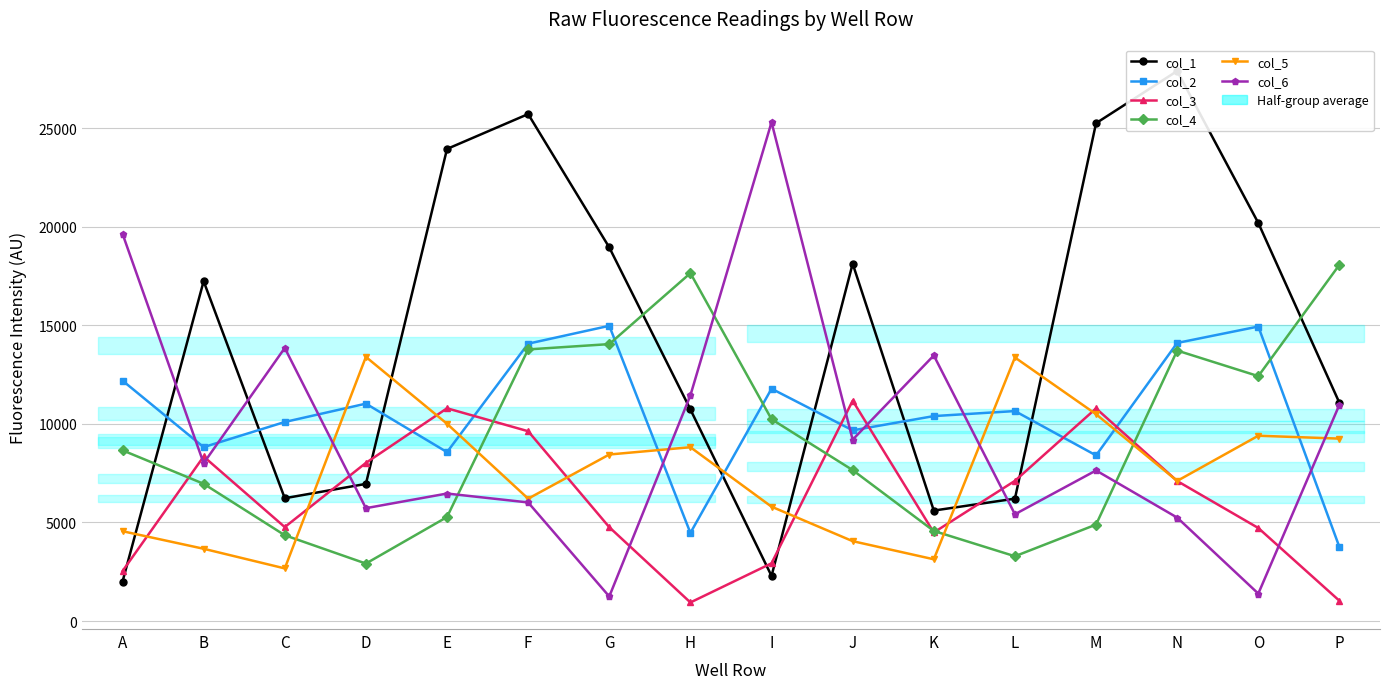

The value of col_2 at B is 4903. True or false?

False